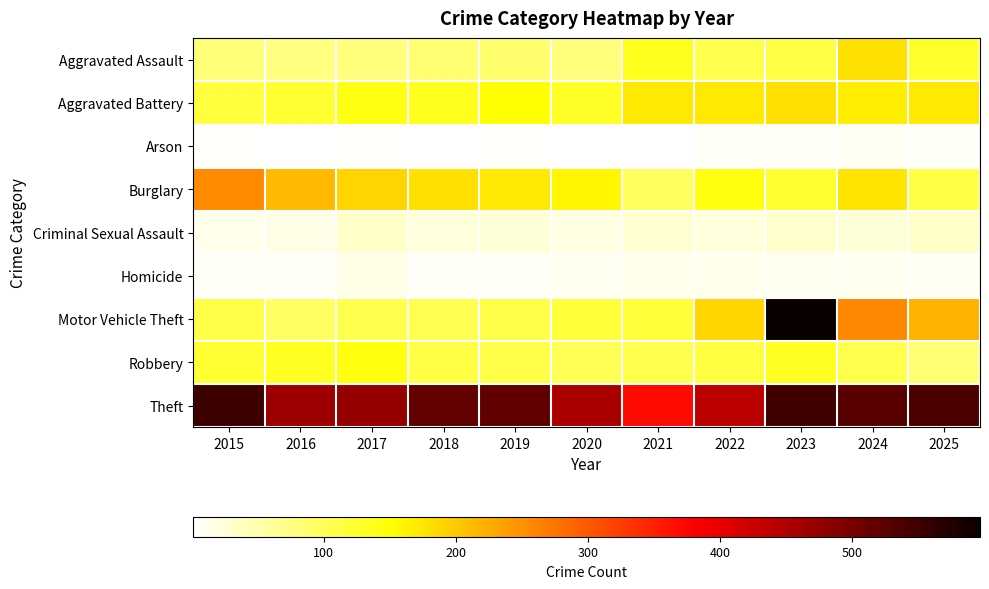

What is the maximum value shown in the chart?

597